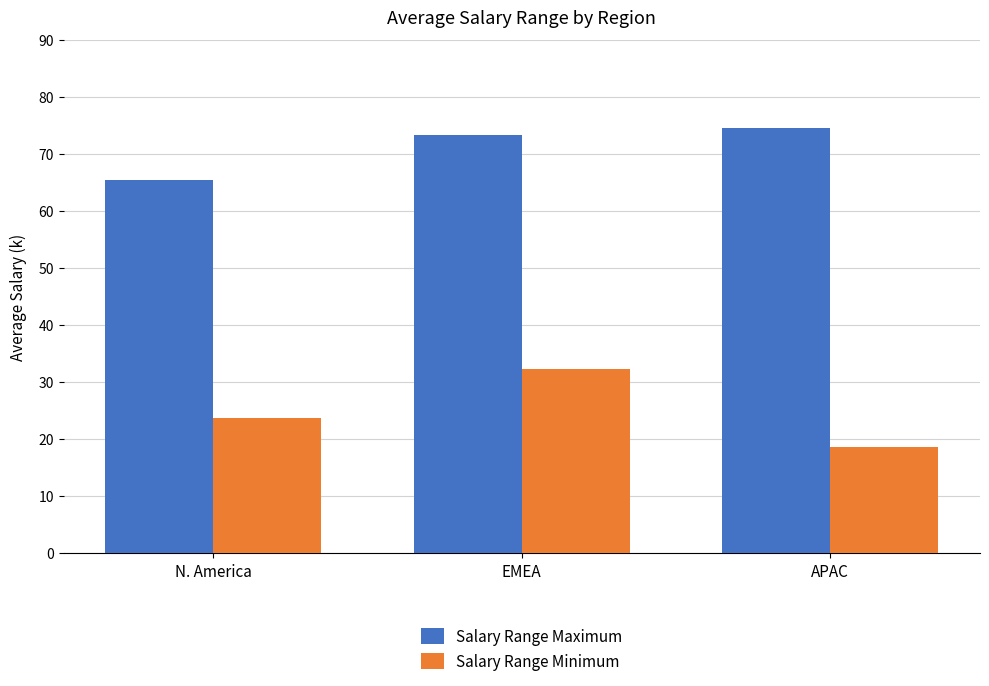

At which category is the sum across all series the highest?

EMEA